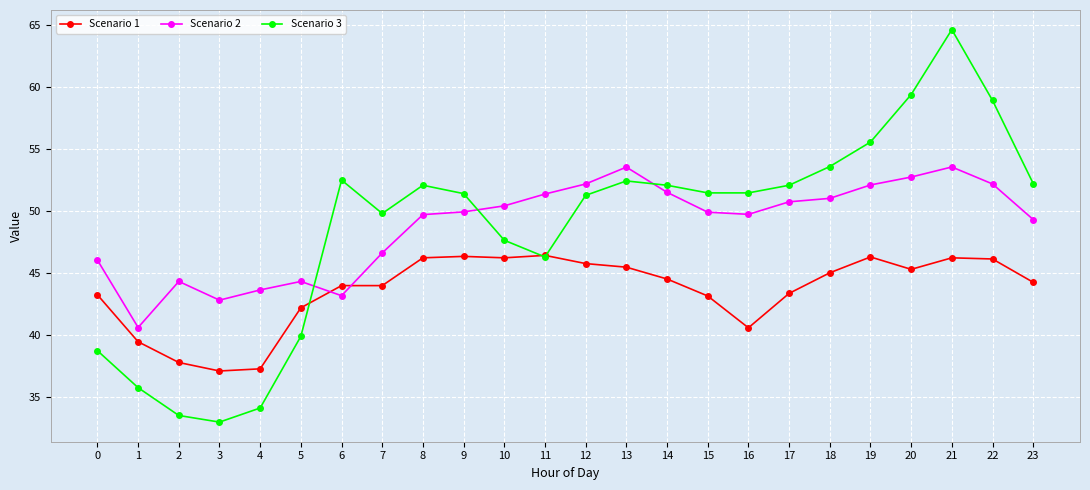

What is the sum of the Scenario 2 values at 9 and 2?

94.3